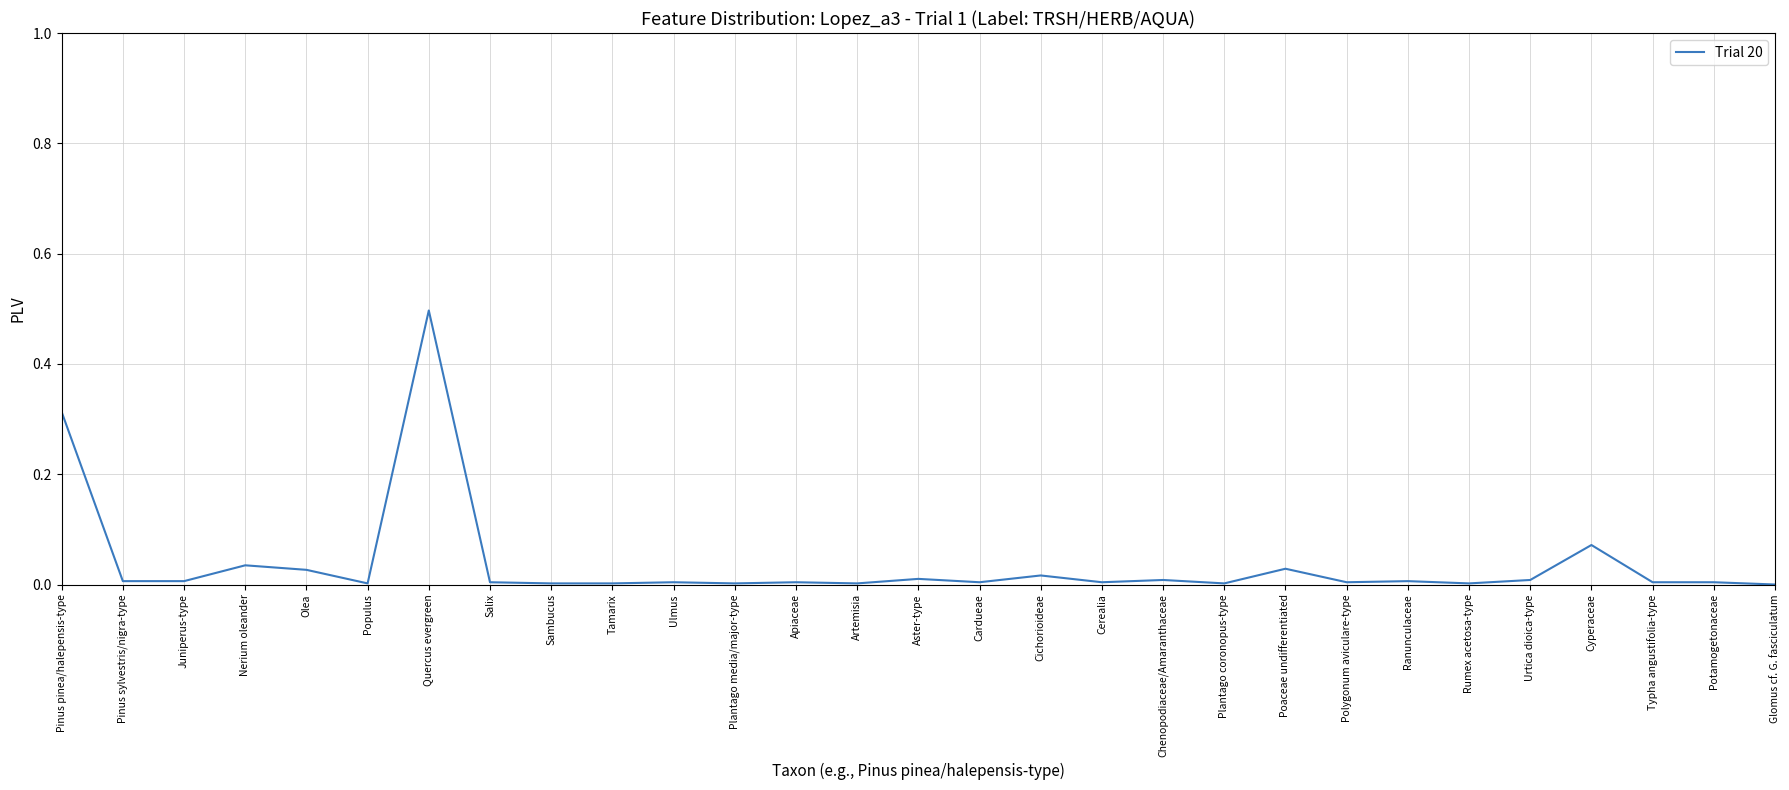

What is the difference between the maximum and minimum values?

0.5